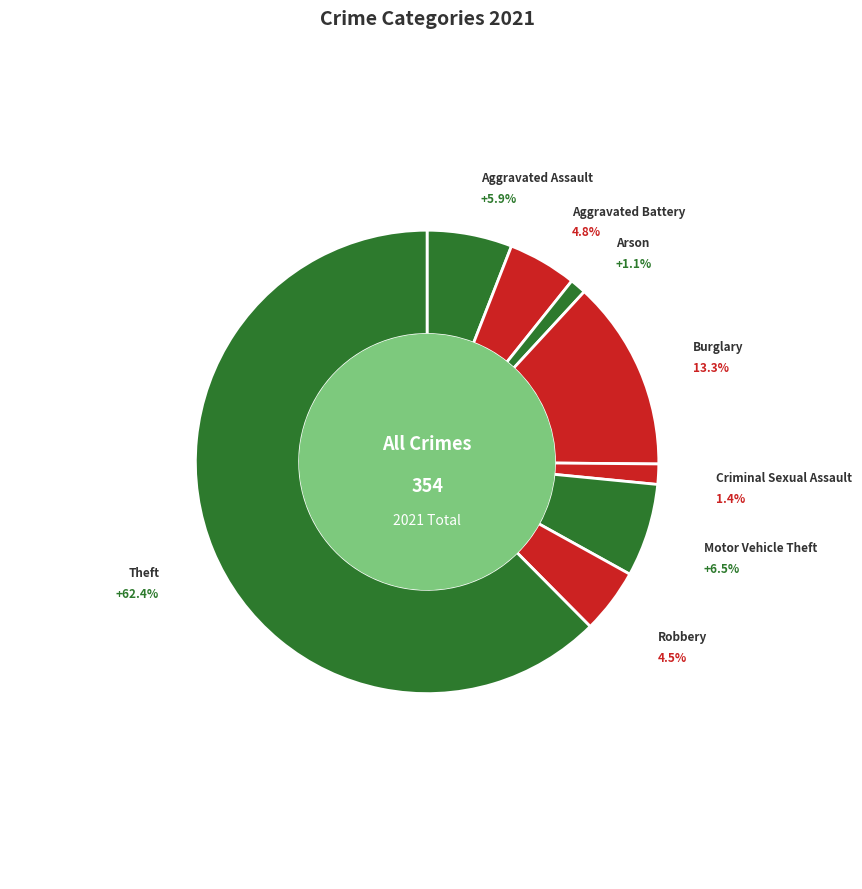

Count the number of slices in the pie.

8